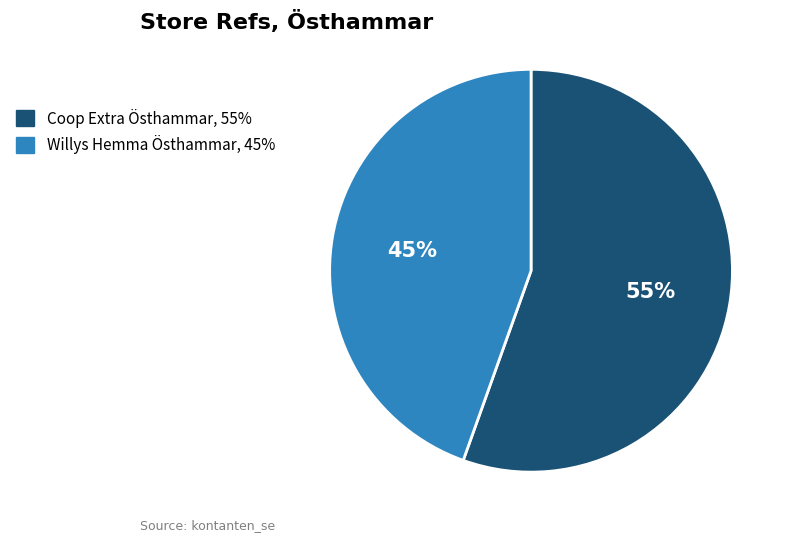

What is the majority slice?

Coop Extra Östhammar